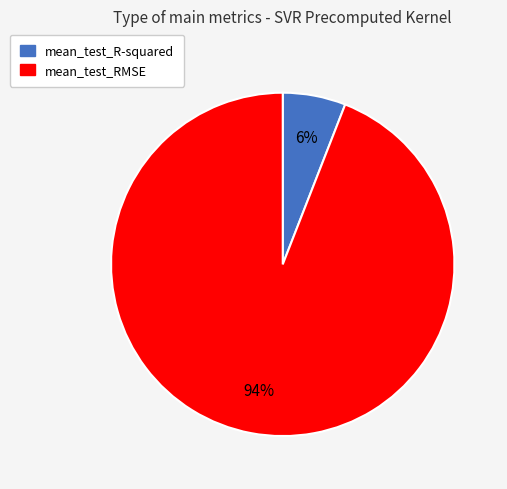

Which category accounts for the majority?

mean_test_RMSE